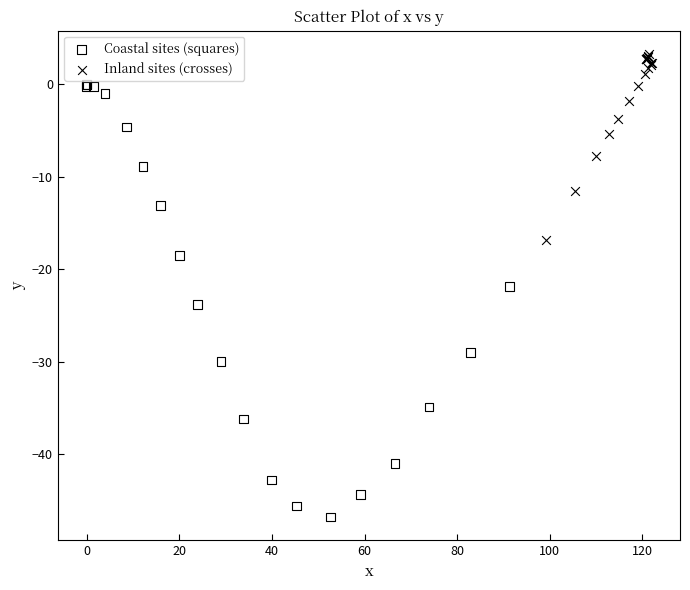

What are all the series names shown in the legend?

Coastal sites (squares), Inland sites (crosses)